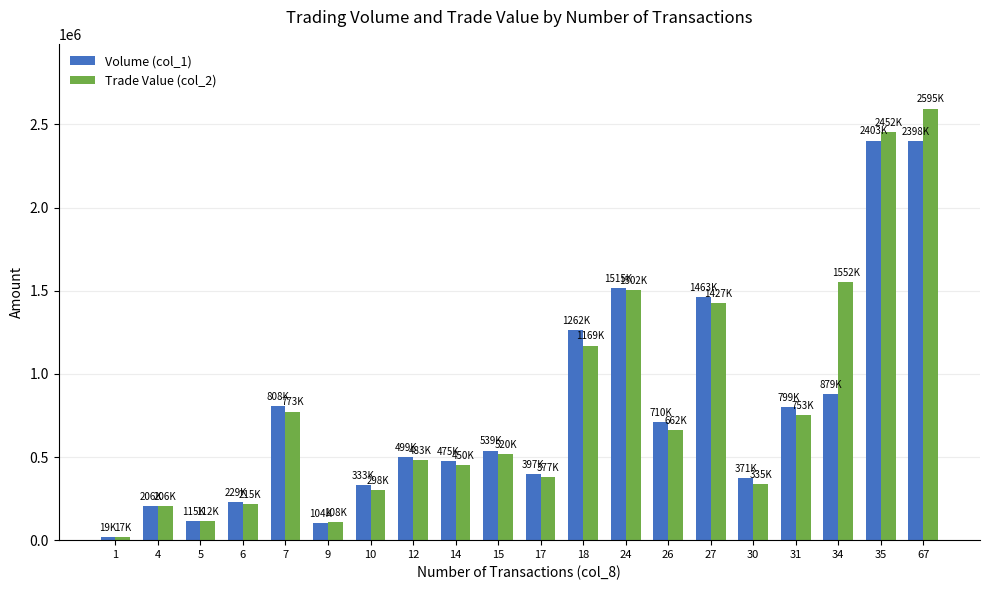

What is the sum of all Volume (col_1) values?

15524000